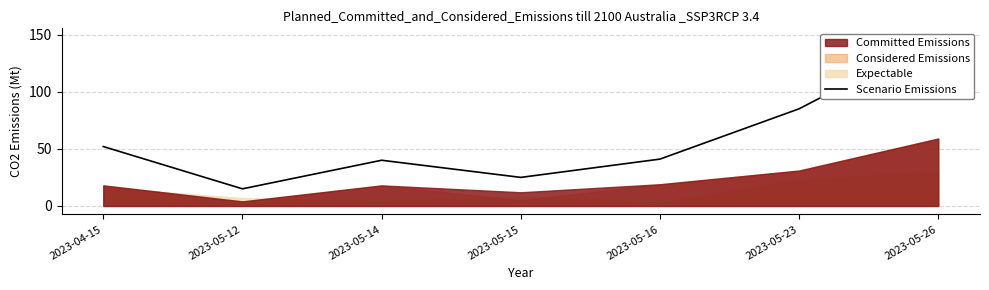

How many points are lower than both their immediate neighbors (excluding endpoints)?

2